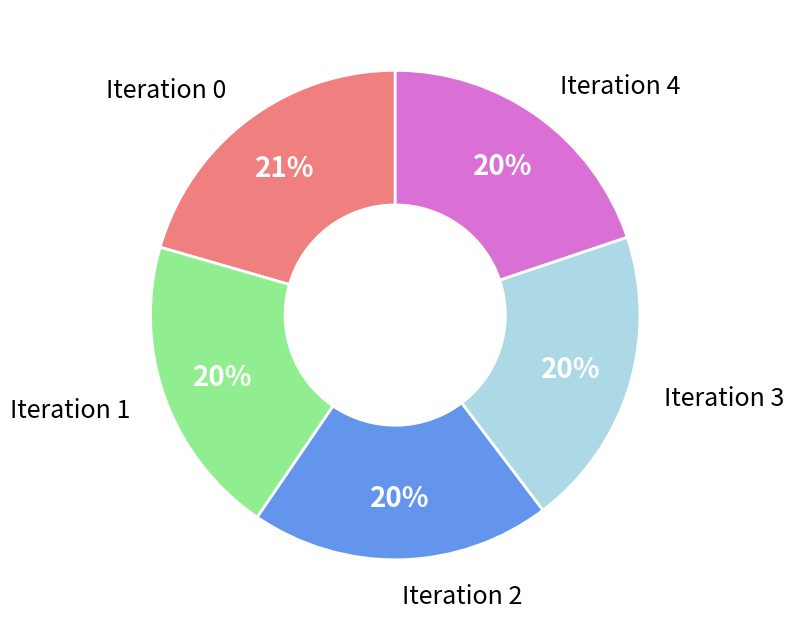

How many slices are in this pie chart?

5